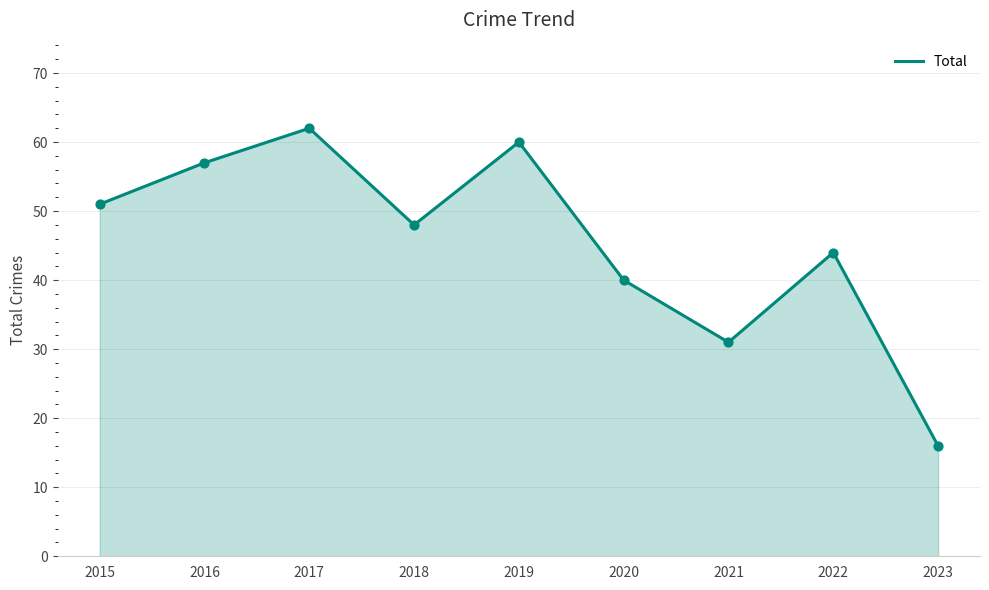

Which has a higher value, 2018 or 2021?

2018